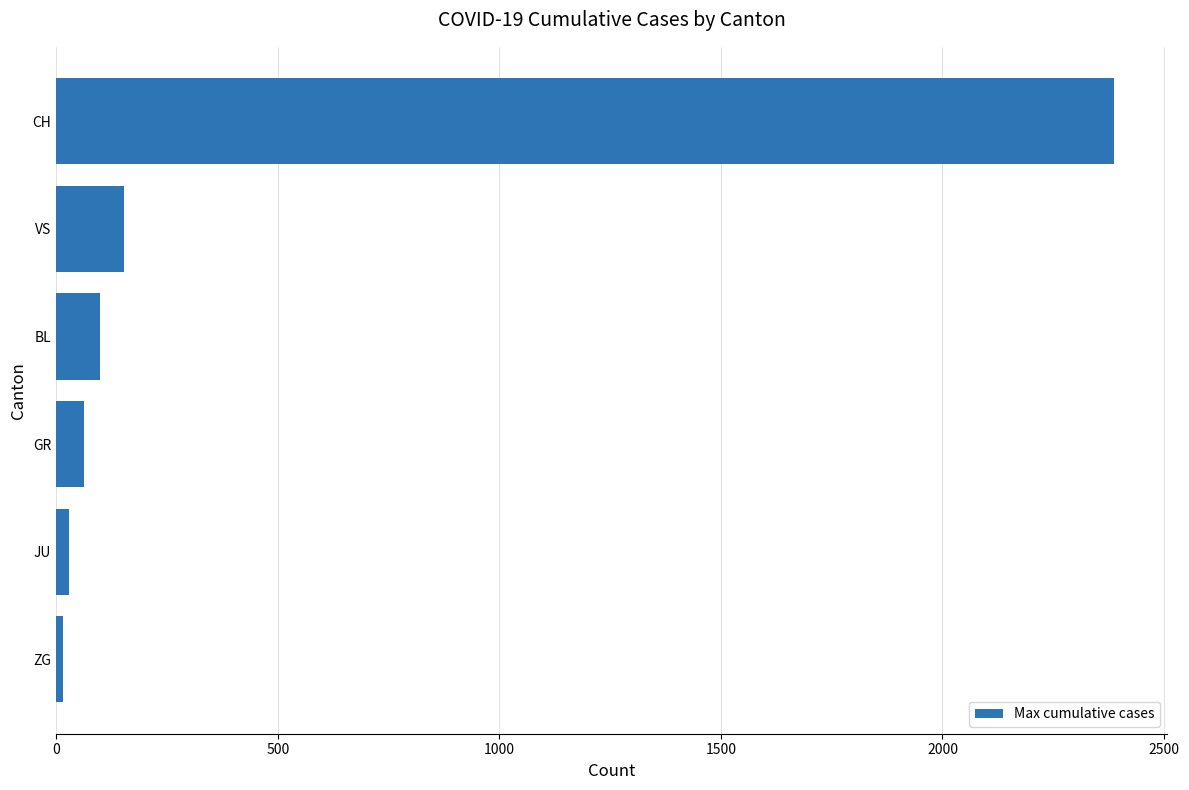

How many bars are there in total?

6